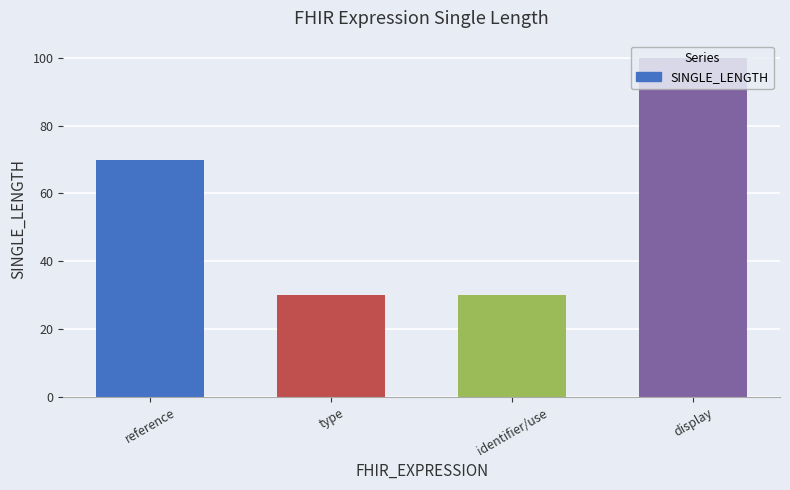

What is the label of the 3rd bar from the right?

type